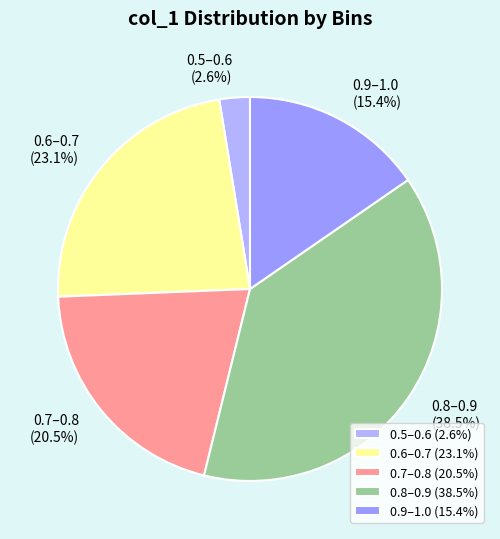

Is the sum of 0.7–0.8 (20.5%) and 0.6–0.7 (23.1%) greater than half?

No